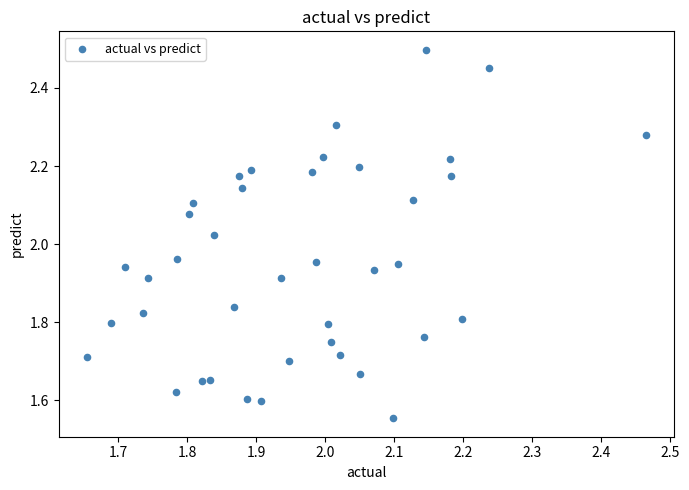

What is the range of X values (max minus min)?

0.8